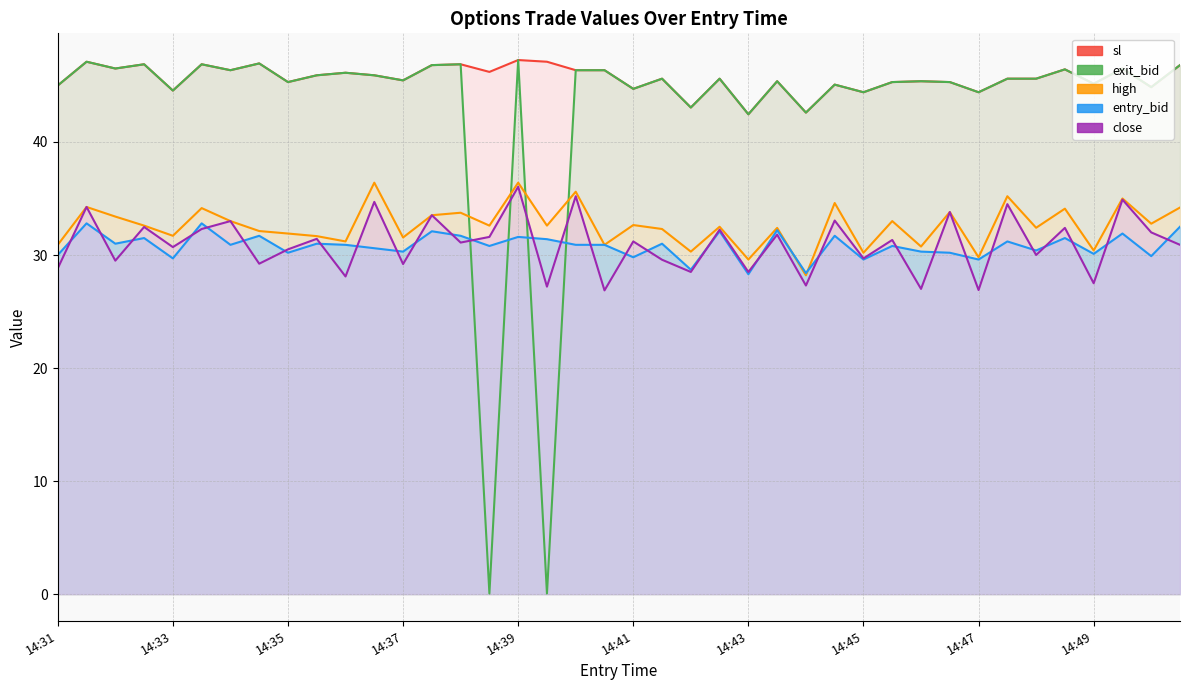

True or false: high has more than 0 interior local peaks.

True